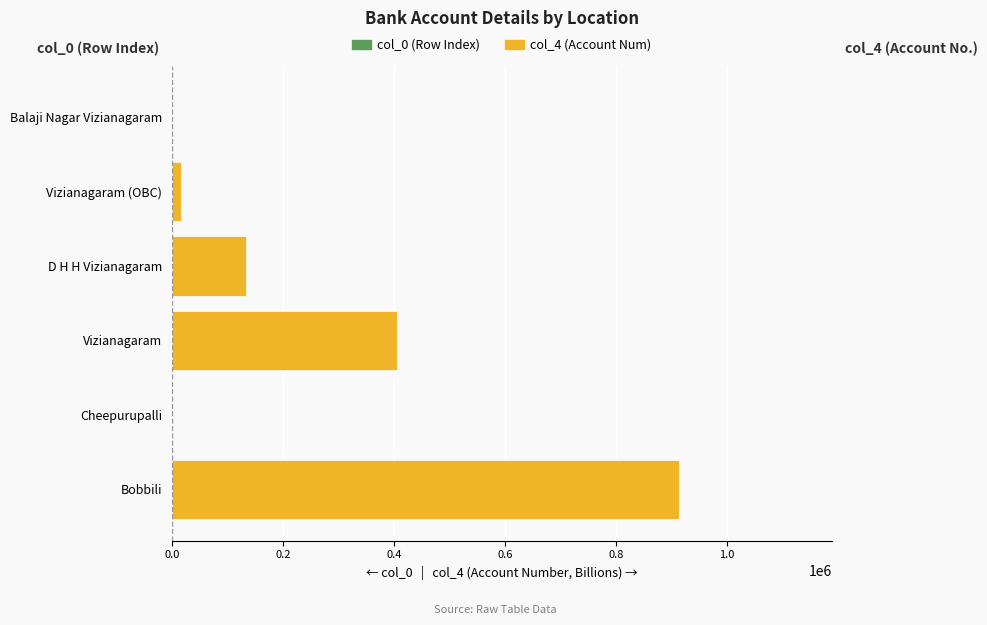

How many values in the col_4 (Billions) series exceed 133410?

3